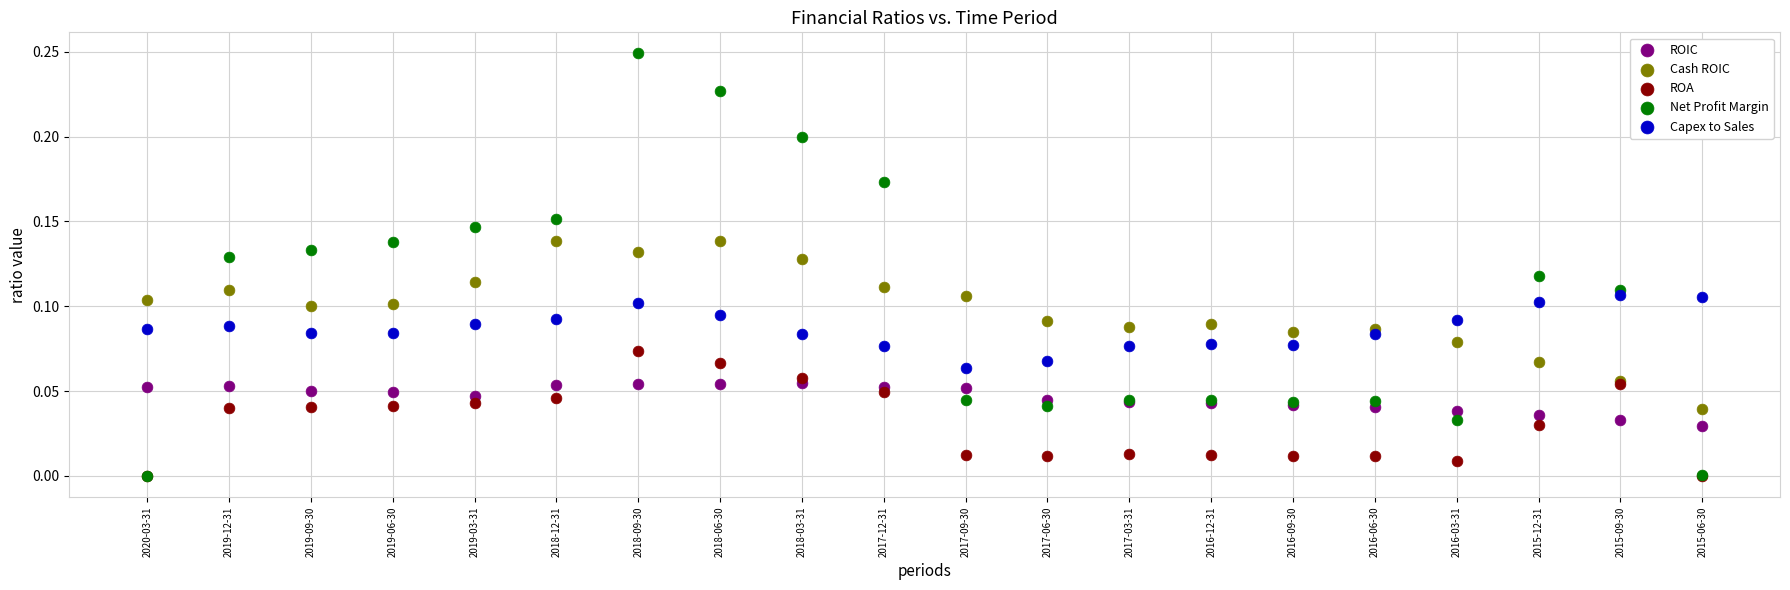

What are all the series names shown in the legend?

ROIC, Cash ROIC, ROA, Net Profit Margin, Capex to Sales